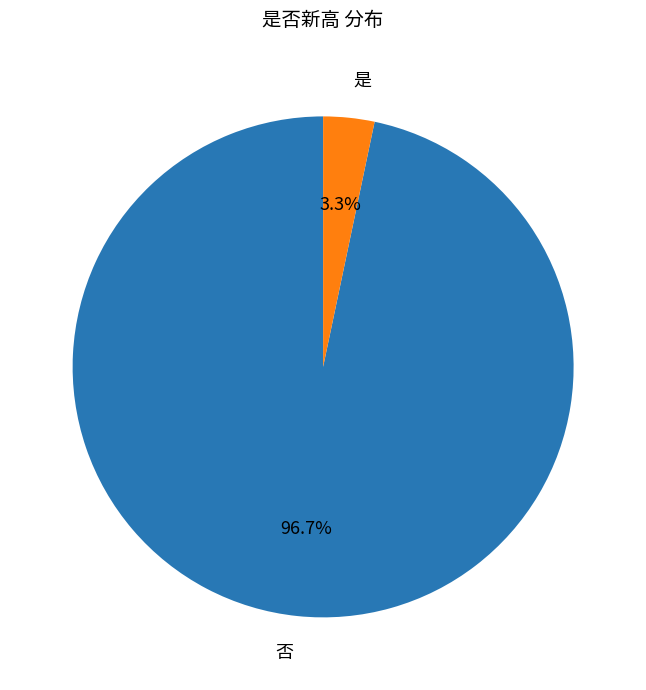

Combined, what portion of the pie is 否 and 是?

100.0%